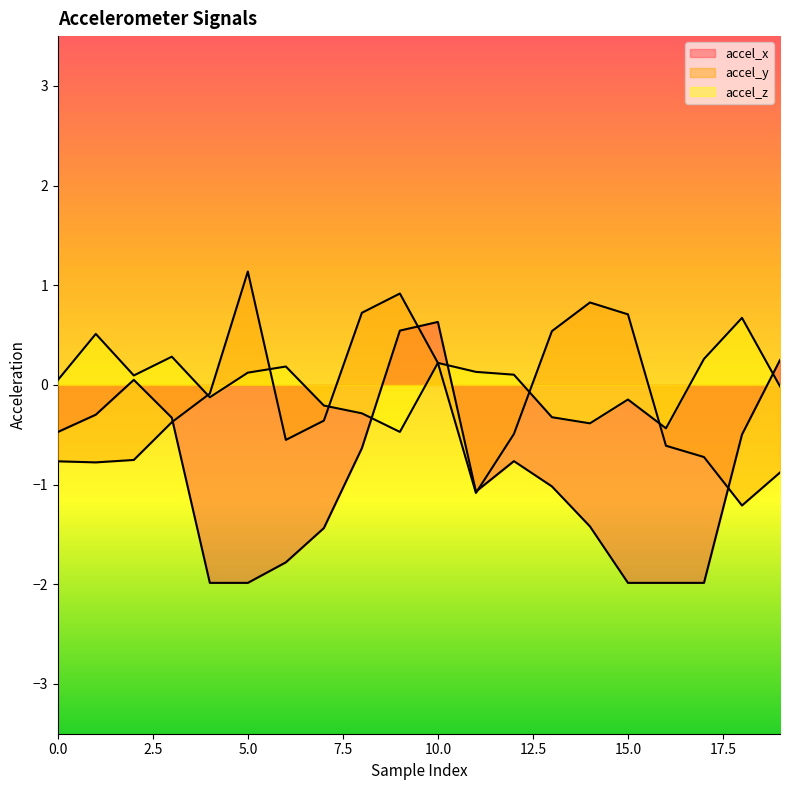

After their last crossing, which series has the higher values: accel_z or accel_x?

accel_x